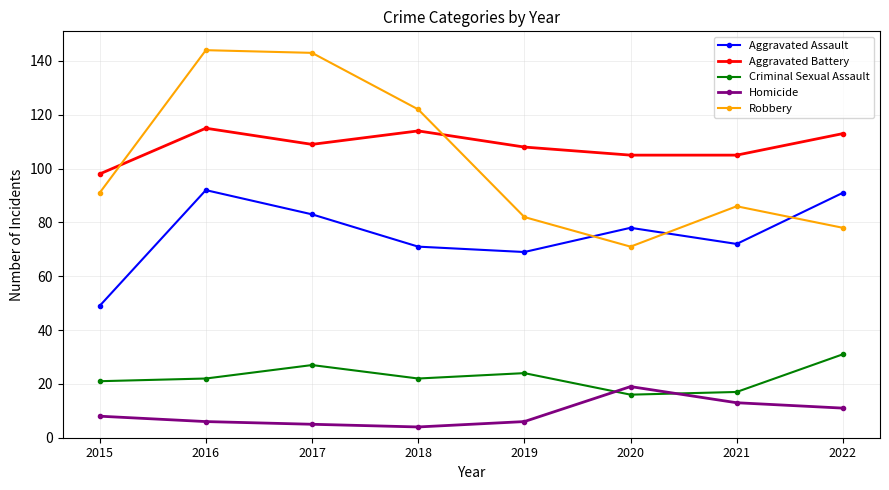

Reading left to right, what are all the values shown in this chart?

Aggravated Assault: 2015=49	2016=92	2017=83	2018=71	2019=69	2020=78	2021=72	2022=91
Aggravated Battery: 2015=98	2016=115	2017=109	2018=114	2019=108	2020=105	2021=105	2022=113
Criminal Sexual Assault: 2015=21	2016=22	2017=27	2018=22	2019=24	2020=16	2021=17	2022=31
Homicide: 2015=8	2016=6	2017=5	2018=4	2019=6	2020=19	2021=13	2022=11
Robbery: 2015=91	2016=144	2017=143	2018=122	2019=82	2020=71	2021=86	2022=78